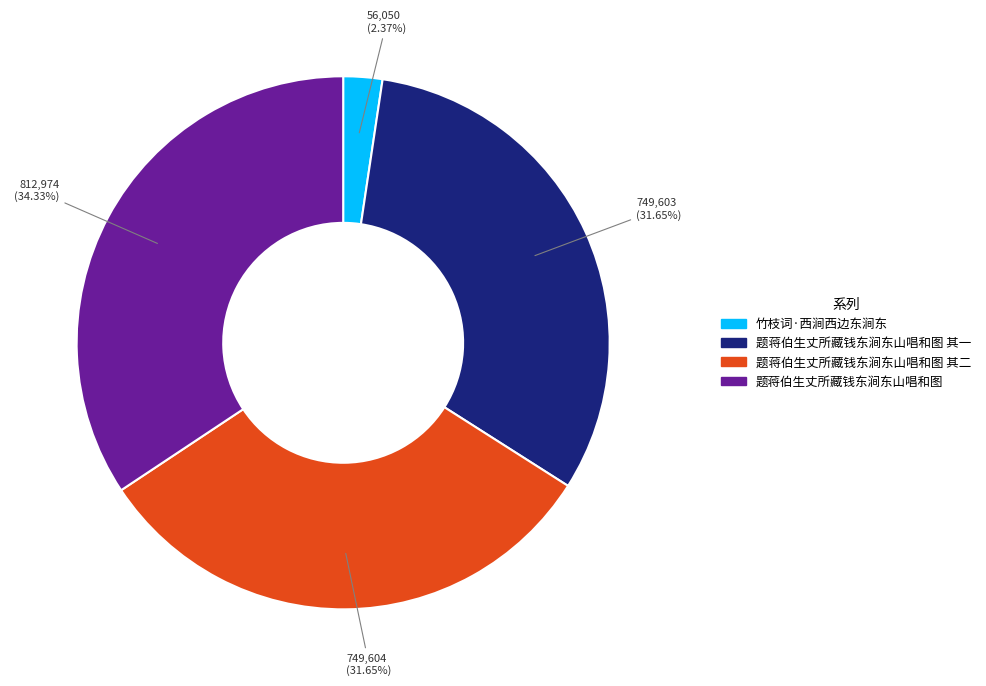

Does any single category account for the majority?

No